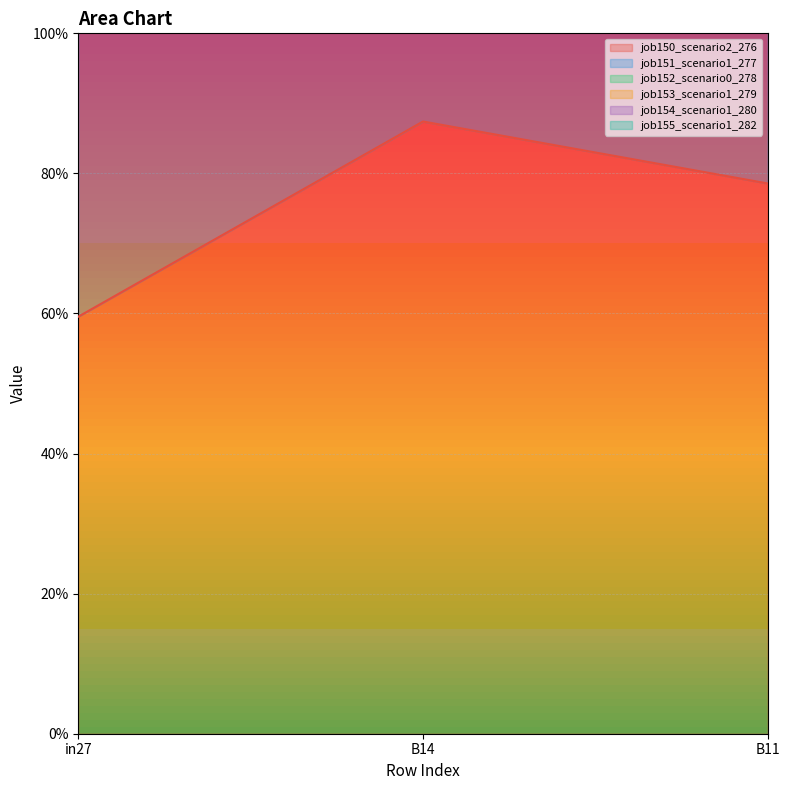

Count the number of data series in this chart.

6